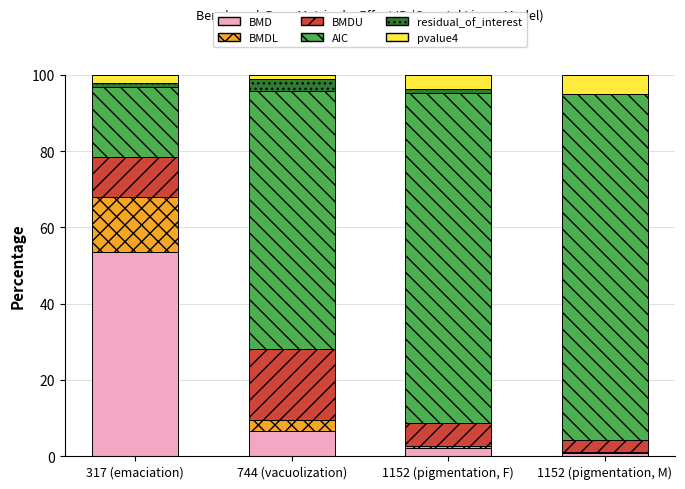

At which label does BMD reach its peak?

317 (emaciation)